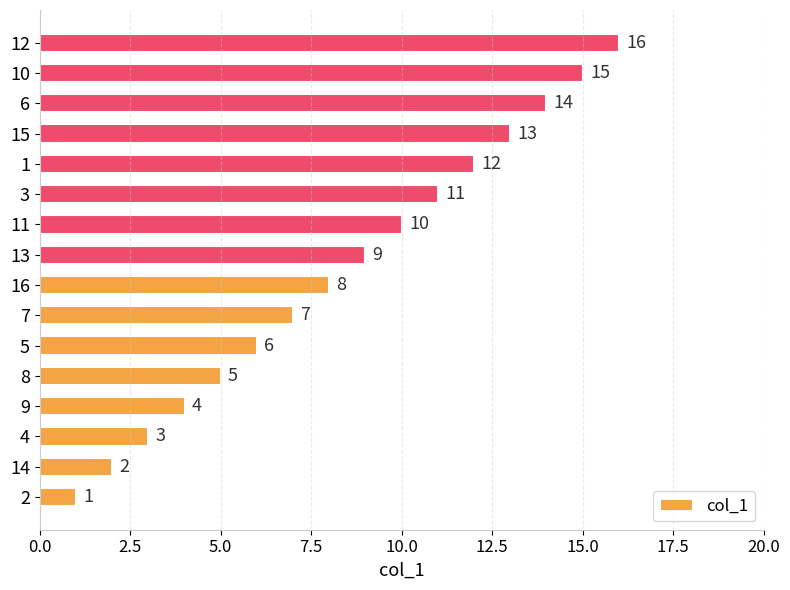

Is it true that the value at 14 is 1?

False